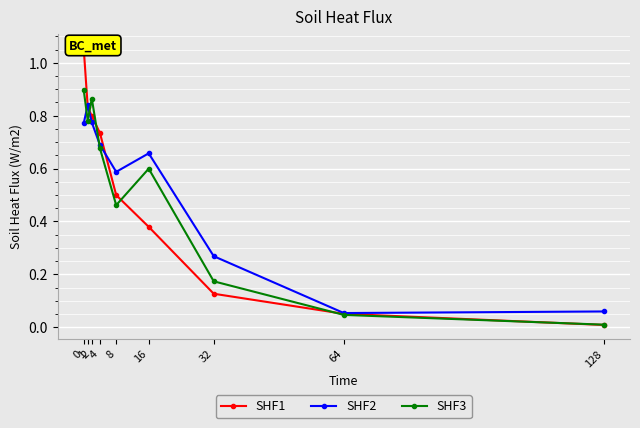

What is the difference between the highest and lowest values at 128?

0.1